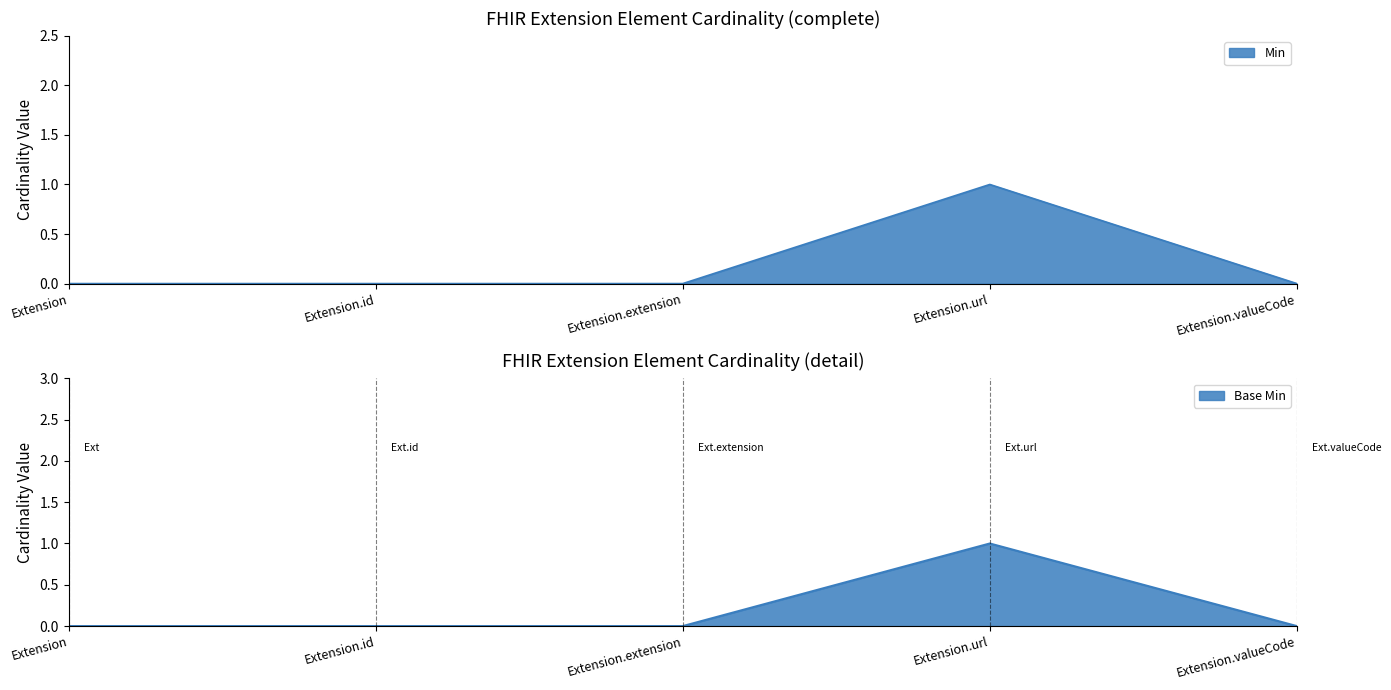

Reading left to right, transcribe all the data shown in this chart.

Min: Extension=0	Extension.id=0	Extension.extension=0	Extension.url=1	Extension.valueCode=0
Base Min: Extension=0	Extension.id=0	Extension.extension=0	Extension.url=1	Extension.valueCode=0